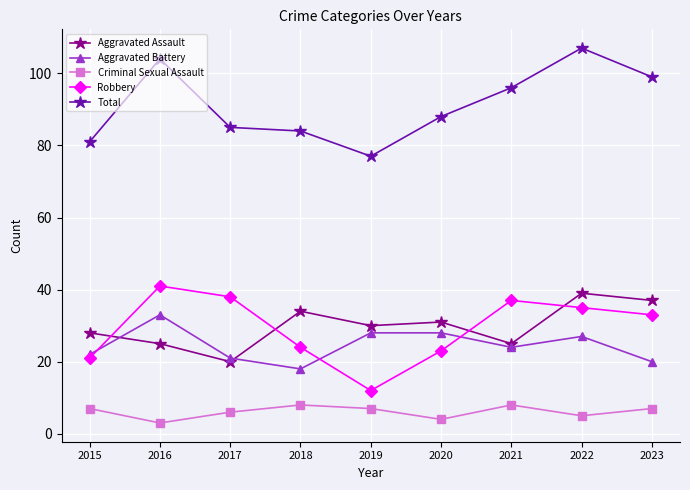

The value of Criminal Sexual Assault at 2019 is 7. True or false?

True